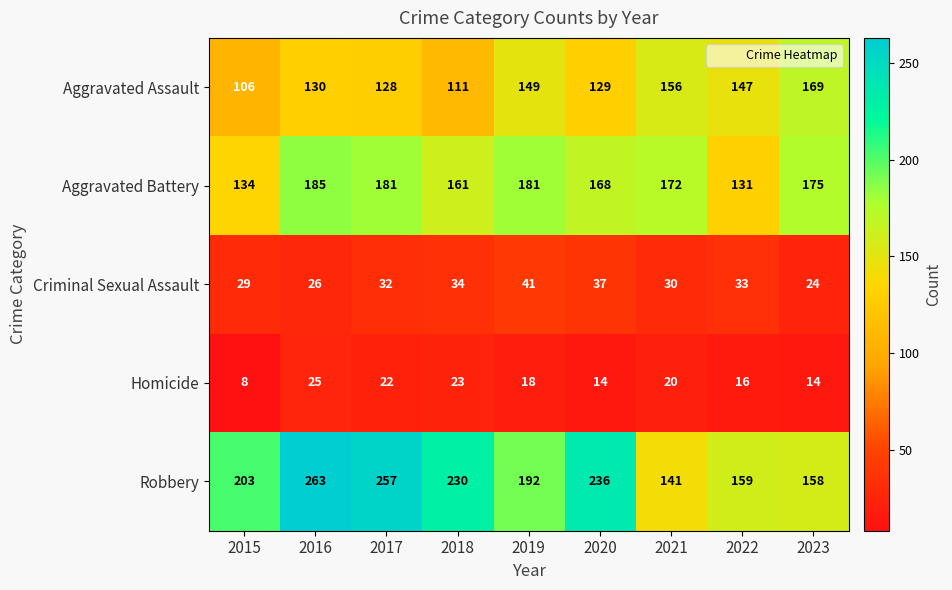

Which category has the lowest value across all series?

2015